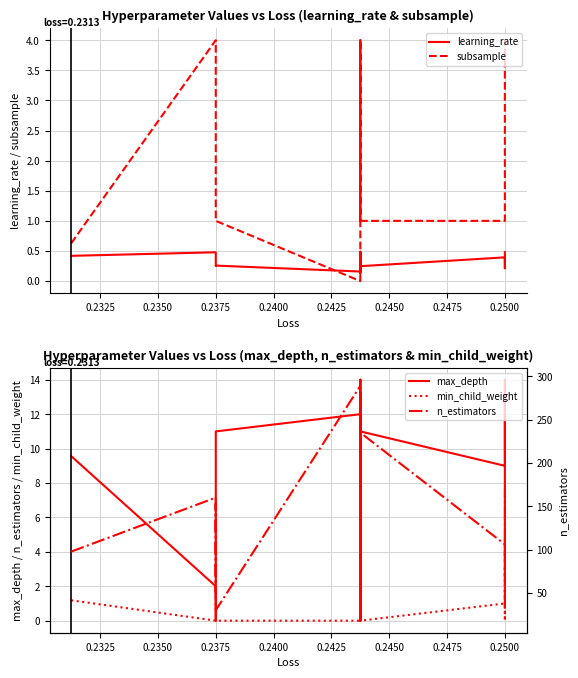

Does the chart have visible grid lines?

Yes